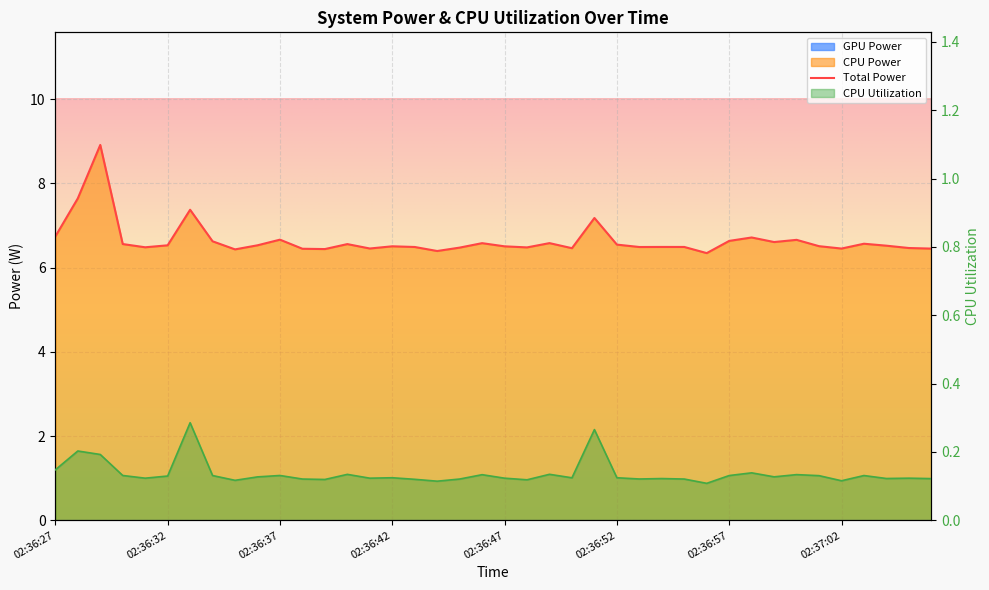

At which category is the sum across all series the highest?

02:36:29